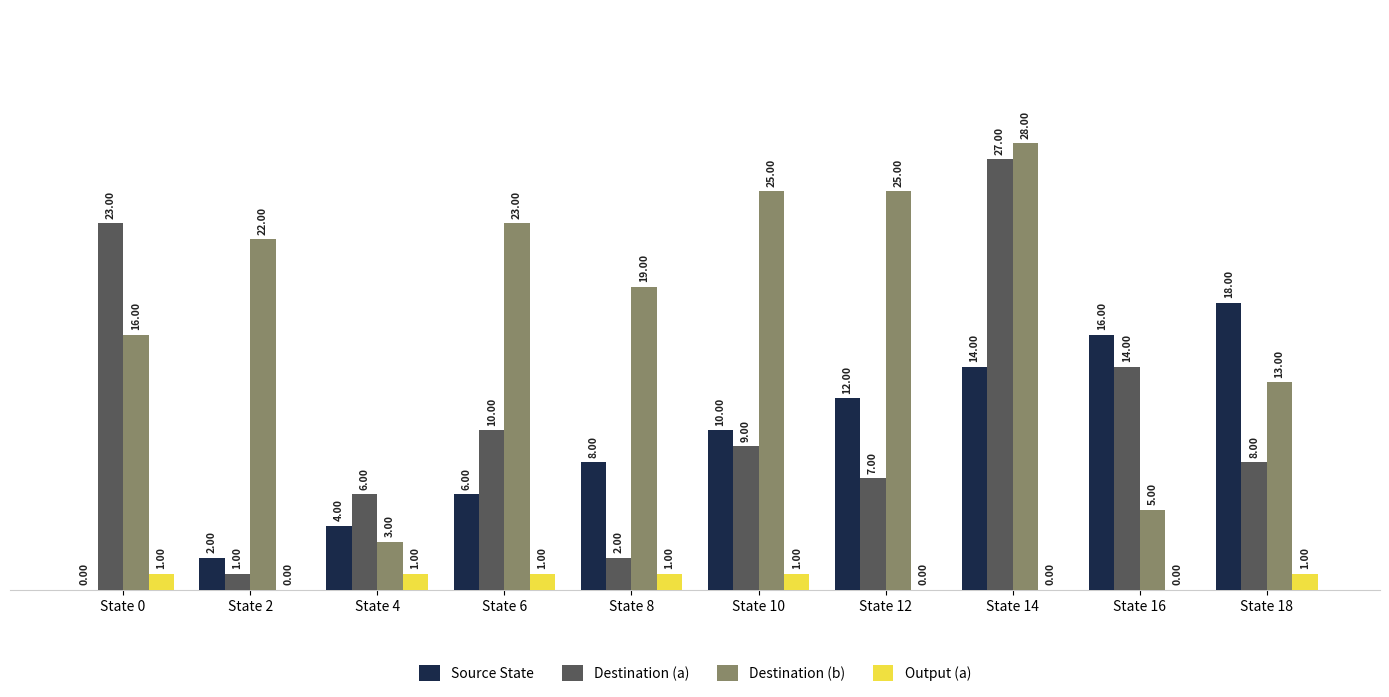

Reading left to right, what are all the values shown in this chart?

Source State: 0	2	4	6	8	10	12	14	16	18
Destination (a): 23	1	6	10	2	9	7	27	14	8
Destination (b): 16	22	3	23	19	25	25	28	5	13
Output (a): 1	0	1	1	1	1	0	0	0	1